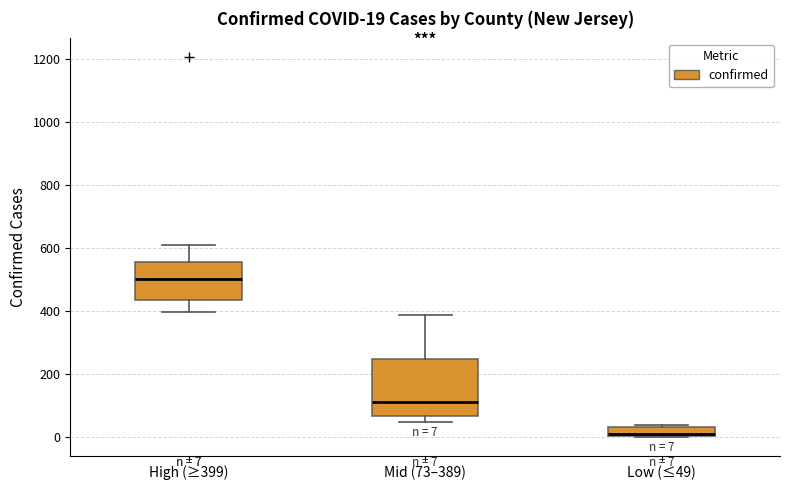

Which box is the tallest, from its lower edge to its upper edge?

Mid (73–389)